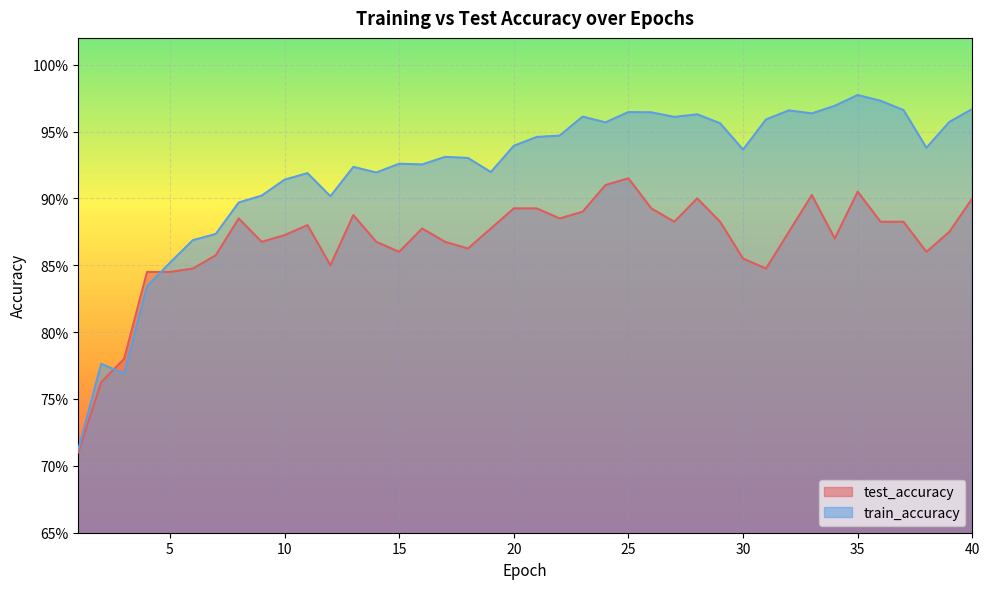

What is the smallest value displayed?

0.7